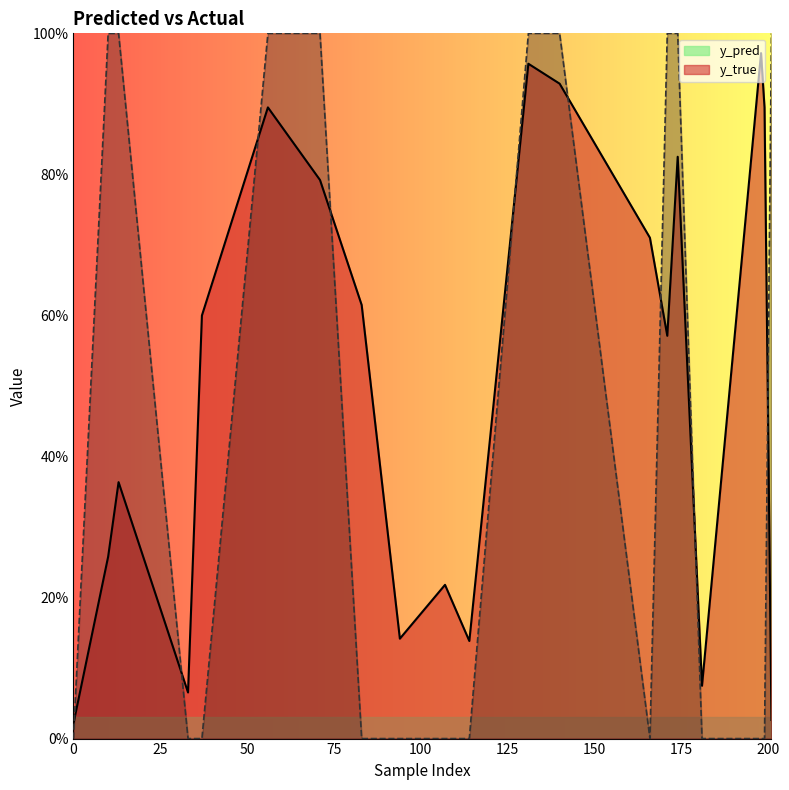

The value of y_pred at 10 is 0.2. True or false?

False